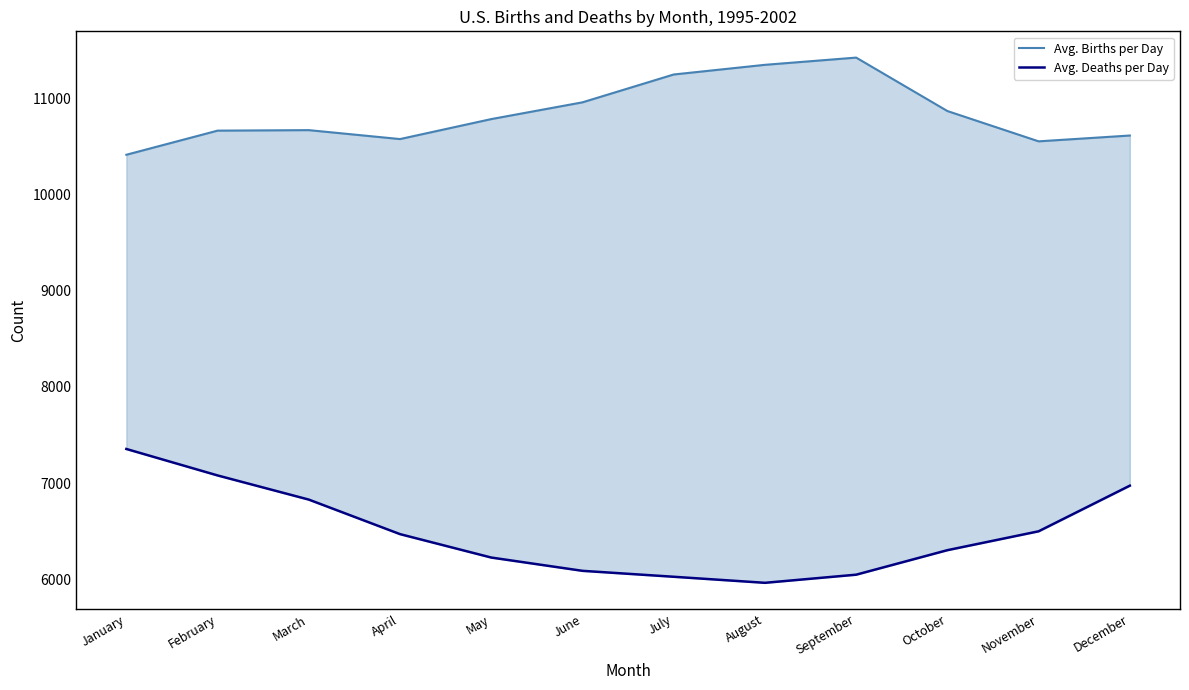

Reading left to right, list all the values displayed in this chart.

Avg. Births per Day: January=10411.3	February=10661.8	March=10667.0	April=10574.2	May=10781.7	June=10955.7	July=11244.7	August=11345.1	September=11420.1	October=10865.3	November=10550.6	December=10611.0
Avg. Deaths per Day: January=7356.5	February=7081.7	March=6830.9	April=6472.4	May=6229.2	June=6091.3	July=6029.6	August=5966.8	September=6051.2	October=6305.6	November=6501.7	December=6975.5